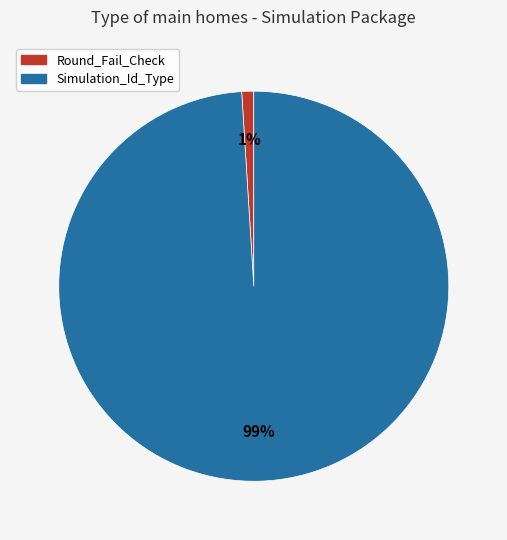

True or false: Round_Fail_Check accounts for 1% of the total.

True